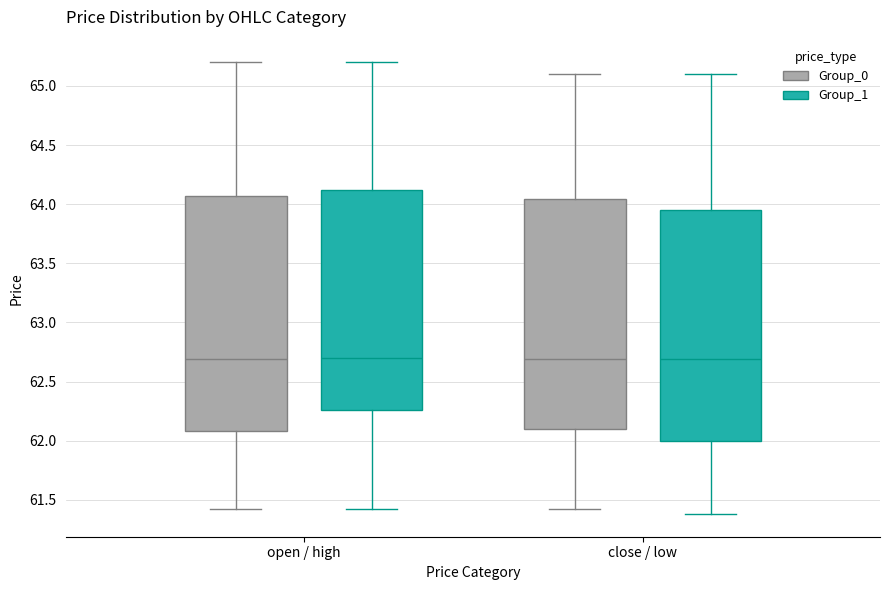

Reading left to right, read every box against the y-axis: the position of its median line, the range the box covers, and the ends of its whiskers. The values are not printed on the chart, so give them approximately, as read against the axis.

open / high (Group_0): median 62.70, box 62.10 to 64.05, whiskers 61.40 to 65.20
open / high (Group_1): median 62.70, box 62.25 to 64.10, whiskers 61.40 to 65.20
close / low (Group_0): median 62.70, box 62.10 to 64.05, whiskers 61.40 to 65.10
close / low (Group_1): median 62.70, box 62.00 to 63.95, whiskers 61.40 to 65.10